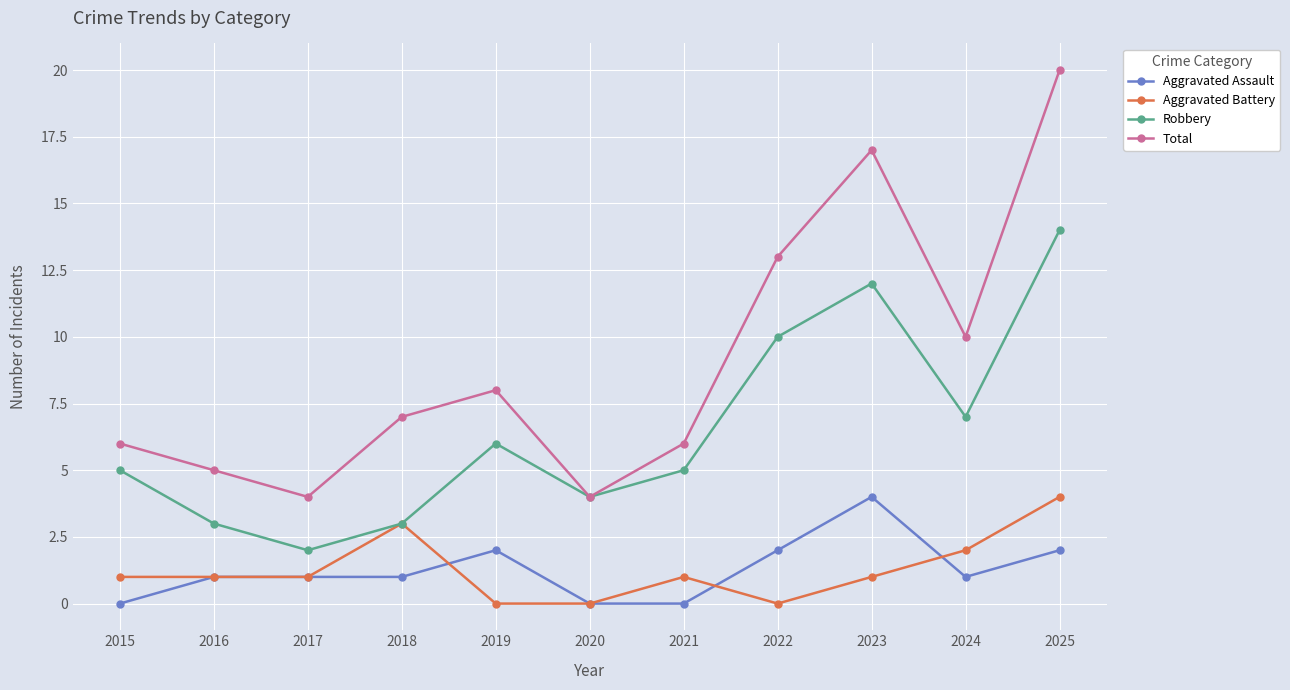

In Aggravated Battery, how many points are higher than both neighbors (excluding endpoints)?

2